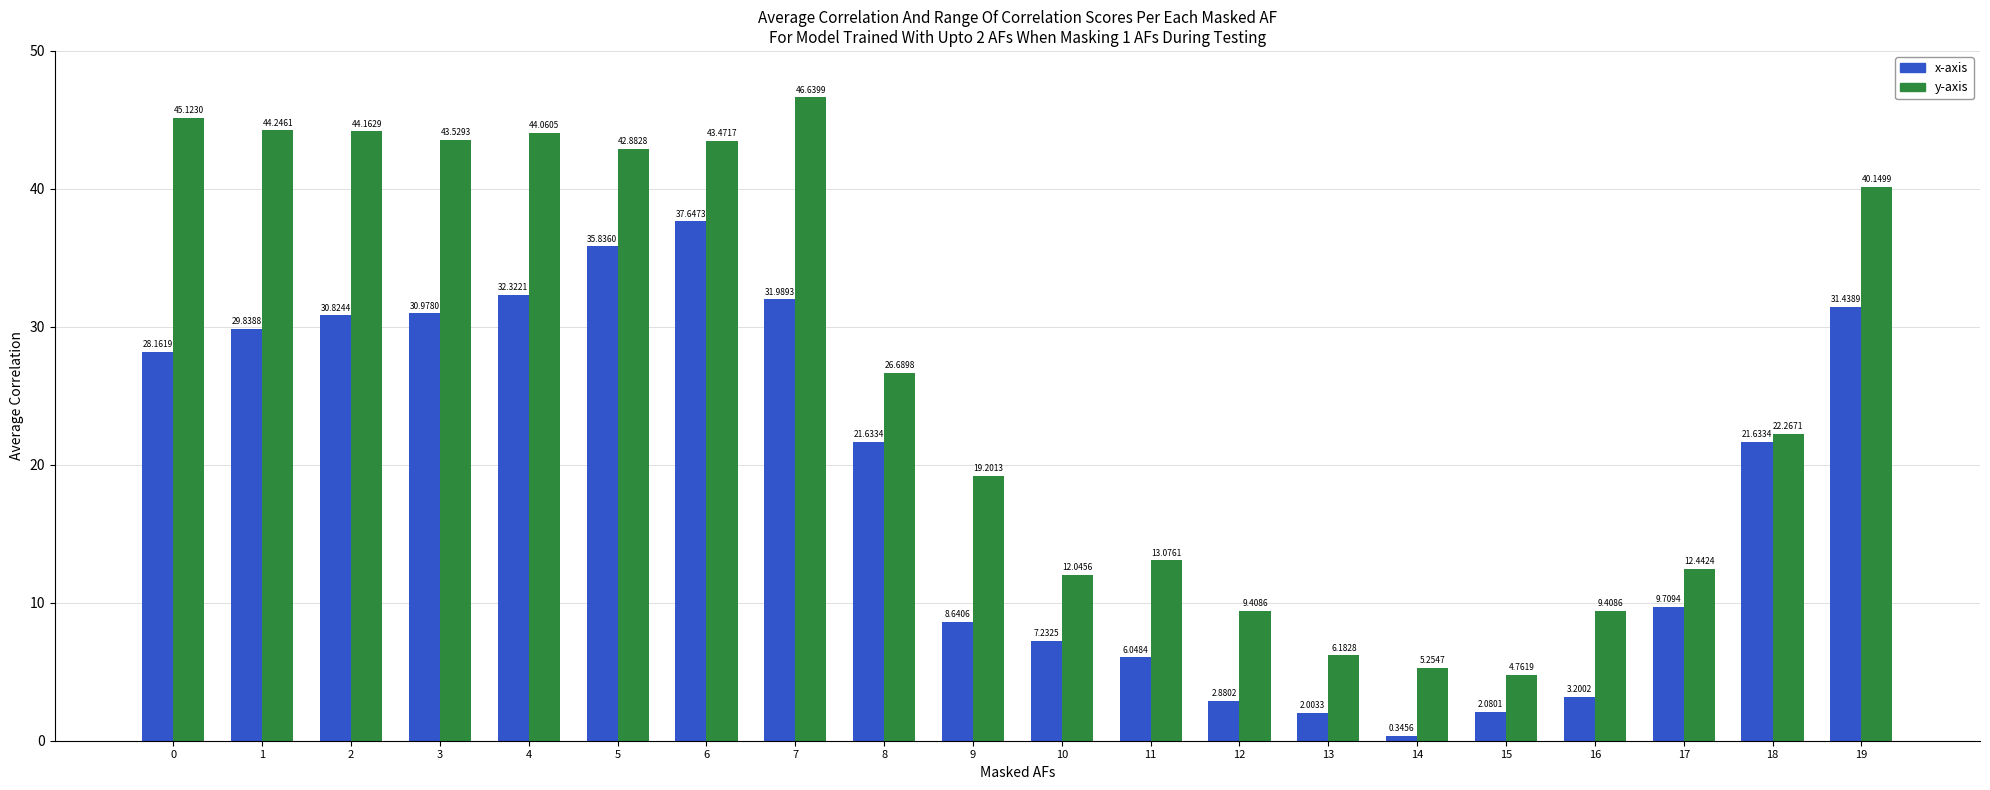

What is the spread (max minus min) of values at 14?

4.9